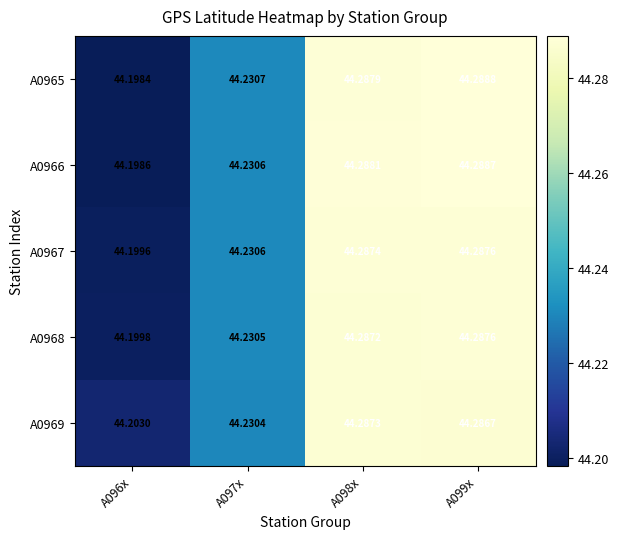

Is the value of A0967 at A099x greater than the value of A0966 at A097x?

Yes